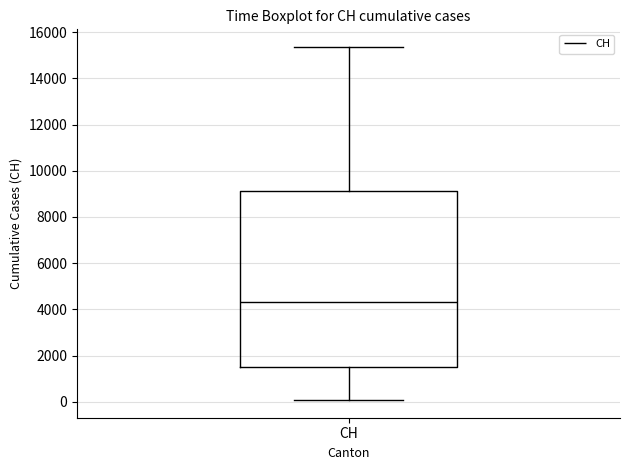

Where is the lower edge of the box for CH on the y-axis? The values are not printed on the chart, so give them approximately, as read against the axis.

1400